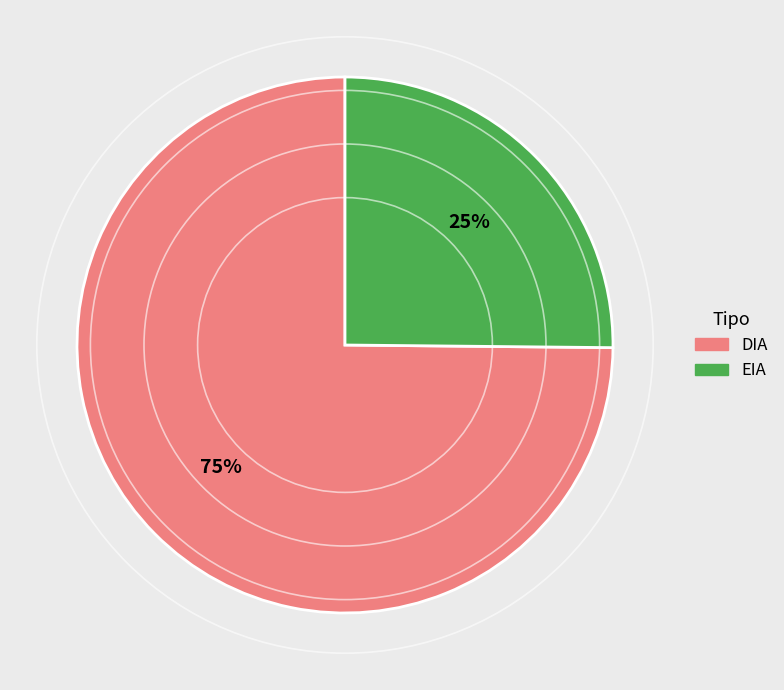

Is it true that EIA is 25% of the pie?

True